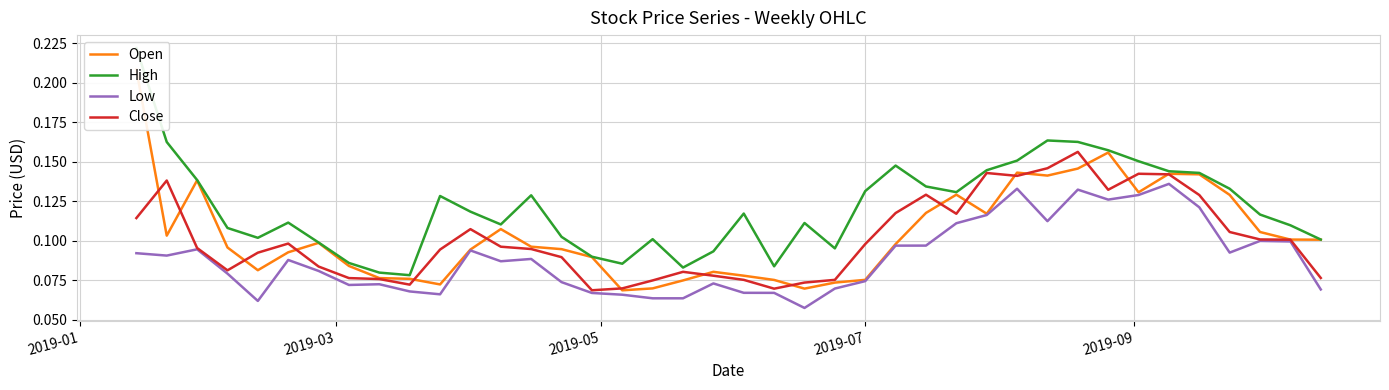

Between which two adjacent categories do Close and Open first intersect?

2019-01 and 2019-03